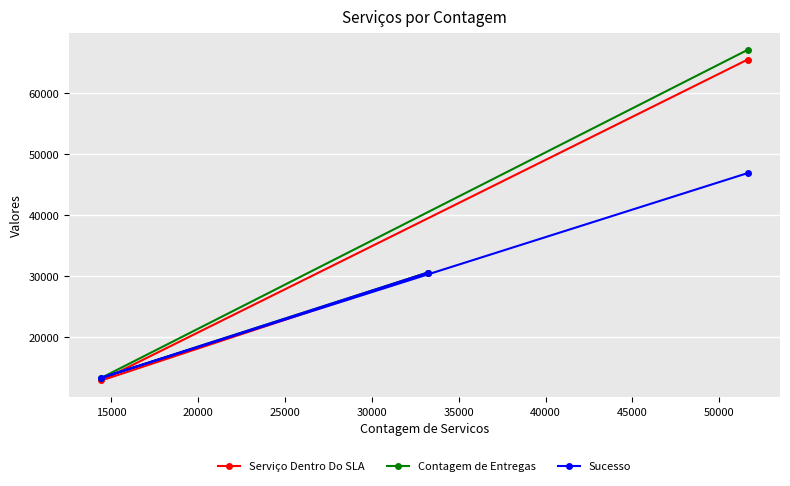

Which series has the largest range (max minus min)?

Contagem de Entregas